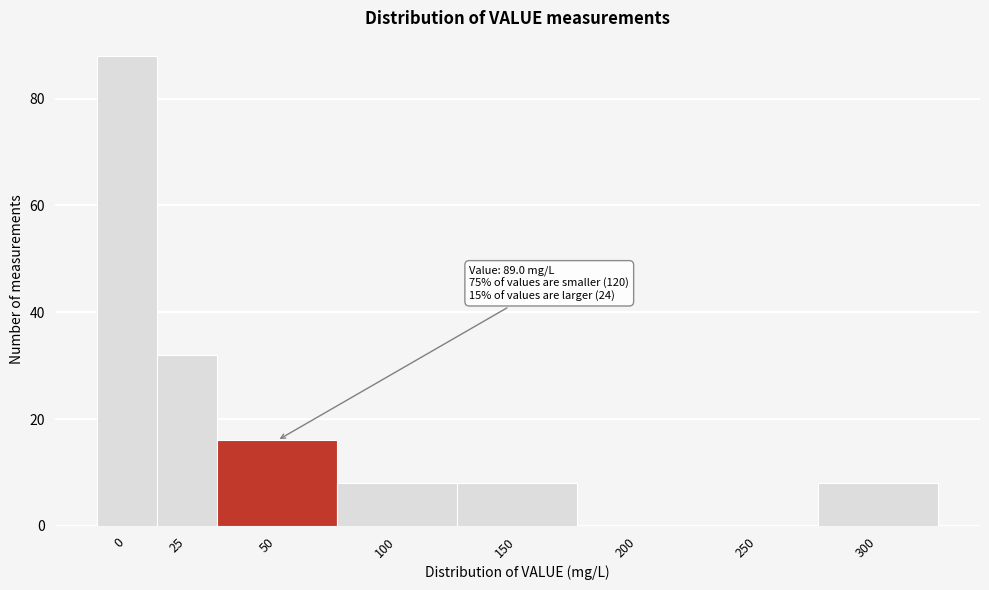

Reading left to right, list all the values displayed in this chart.

0=88	25=32	50=16	100=8	150=8	200=0	250=0	300=8